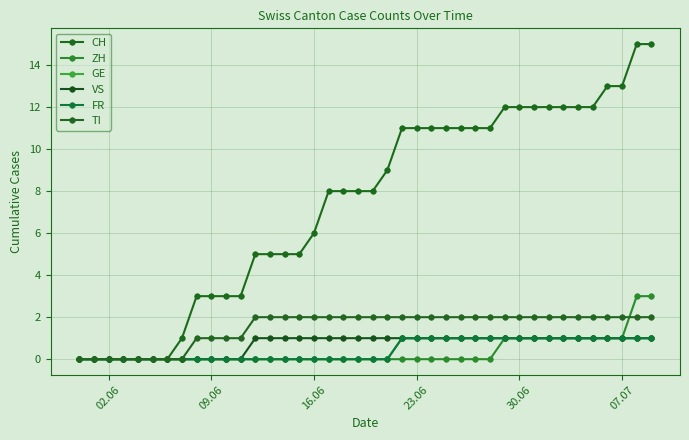

Is this an area chart (filled region under the line)?

No